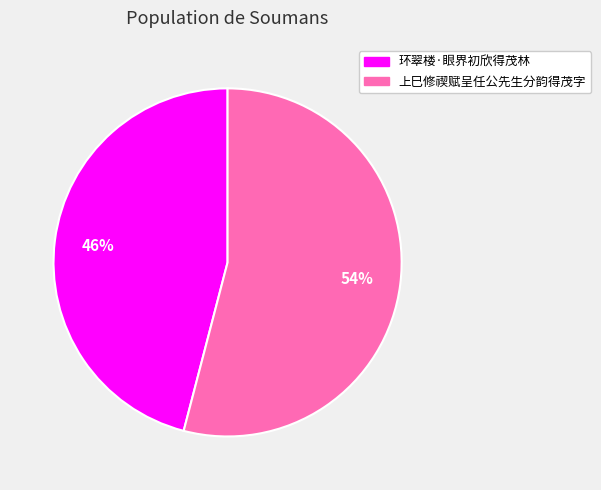

To the nearest percent, what is the average slice percentage?

50%